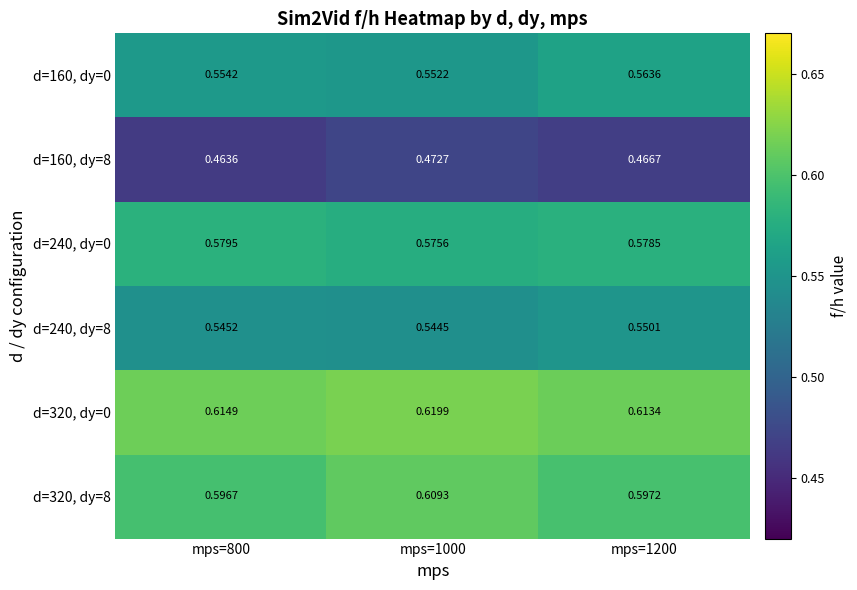

What is the difference between the highest and lowest values at mps=1000?

0.1